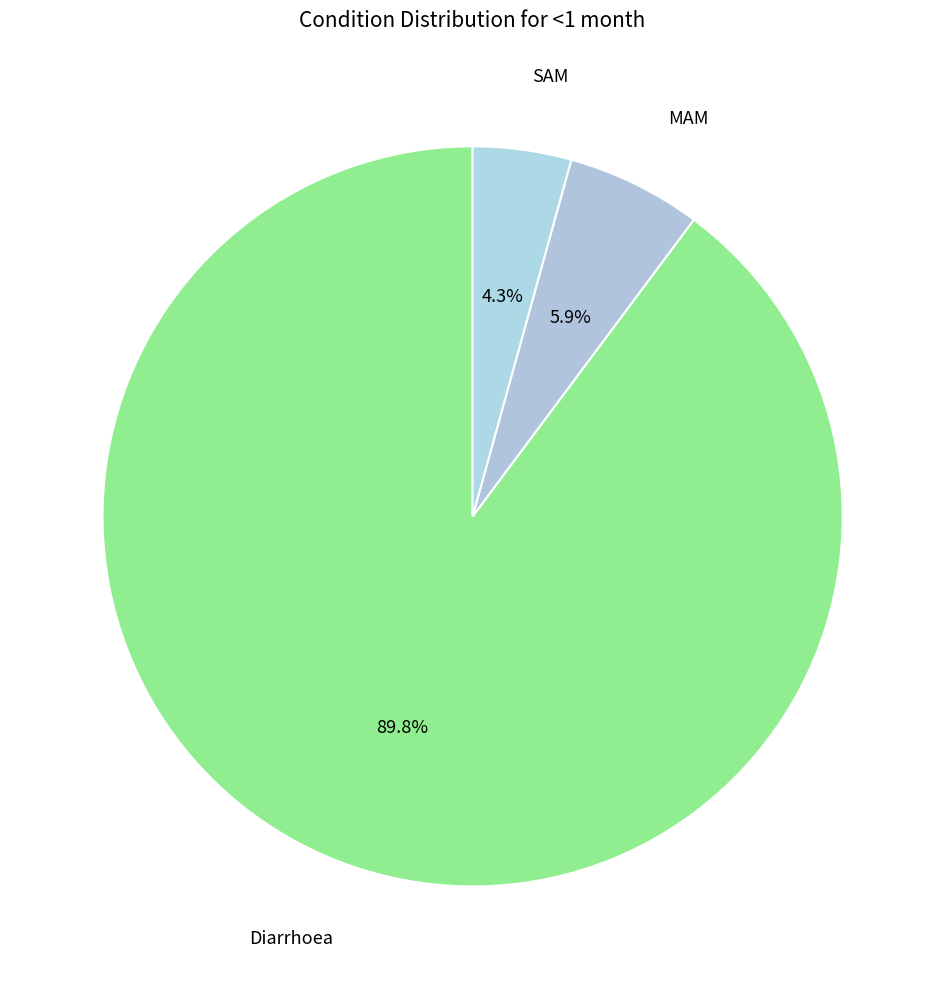

How many segments does this pie chart have?

3